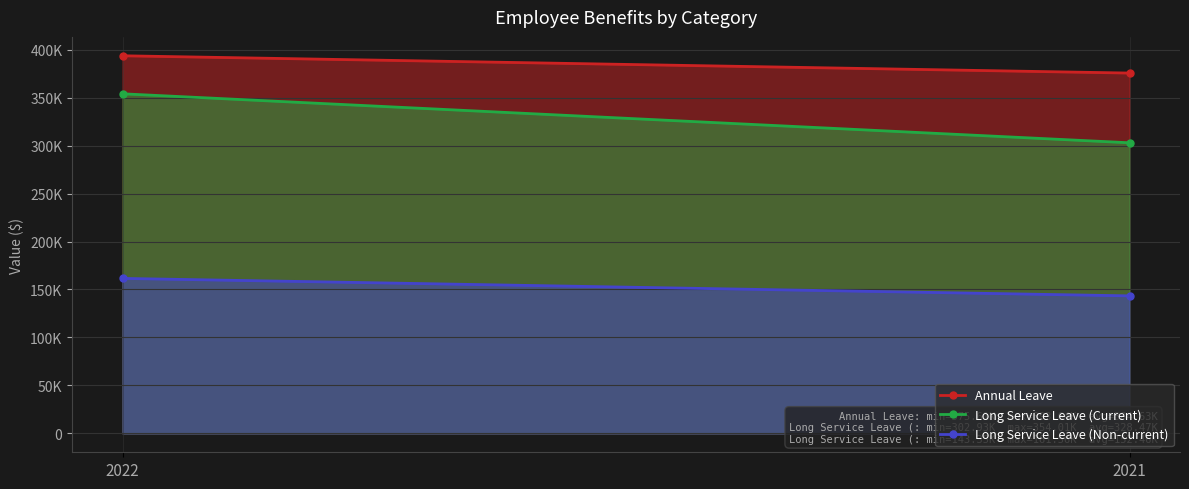

The Long Service Leave (Current) series shows 225749 at 2022. True or false?

False